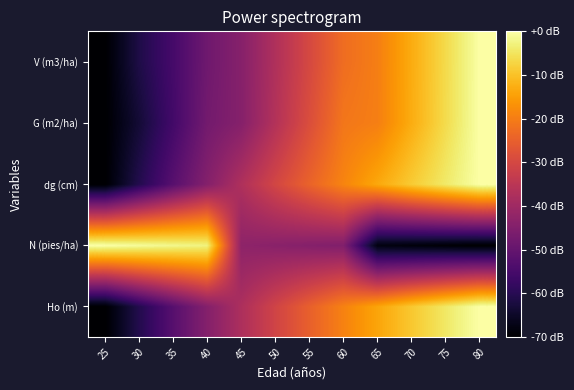

Reading left to right, what are all the values shown in this chart?

Ho (m): 25=-70.0	30=-60.8	35=-52.4	40=-44.6	45=-37.6	50=-31.0	55=-24.9	60=-19.2	65=-14.0	70=-9.0	75=-4.4	80=0.0
N (pies/ha): 25=0.0	30=-0.9	35=-1.8	40=-2.7	45=-42.9	50=-43.7	55=-44.5	60=-45.2	65=-68.0	70=-68.6	75=-69.3	80=-70.0
dg (cm): 25=-70.0	30=-60.8	35=-52.3	40=-44.6	45=-37.2	50=-30.4	55=-24.4	60=-18.9	65=-13.5	70=-8.6	75=-4.1	80=0.0
G (m2/ha): 25=-70.0	30=-63.5	35=-55.8	40=-47.5	45=-44.4	50=-36.5	55=-28.7	60=-21.0	65=-19.7	70=-12.9	75=-6.3	80=0.0
V (m3/ha): 25=-70.0	30=-61.5	35=-55.3	40=-48.3	45=-44.3	50=-37.1	55=-29.8	60=-22.6	65=-19.8	70=-13.0	75=-6.4	80=0.0